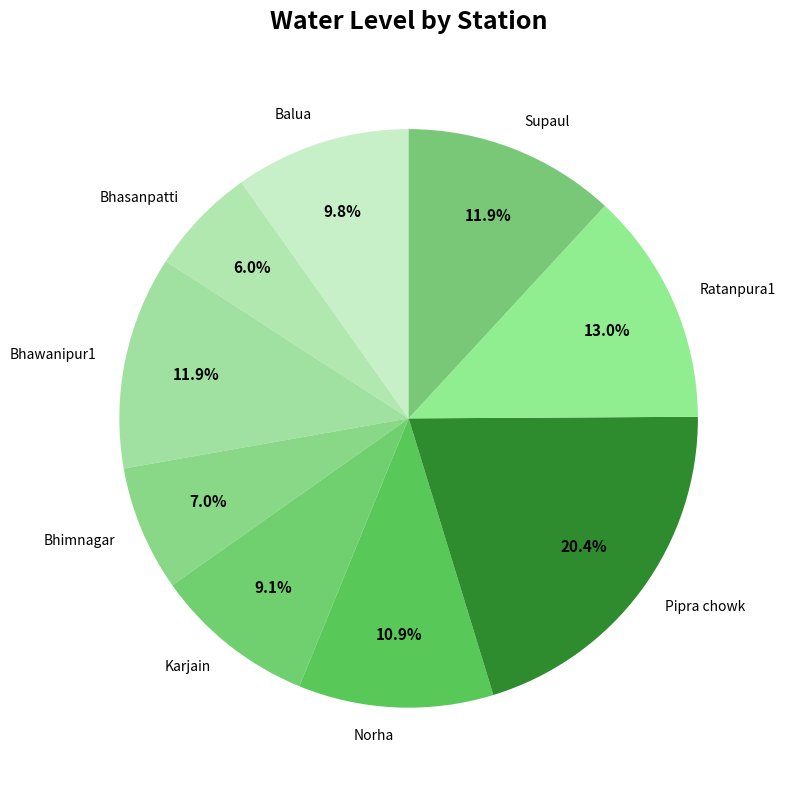

Which has a higher value, Balua or Bhasanpatti?

Balua